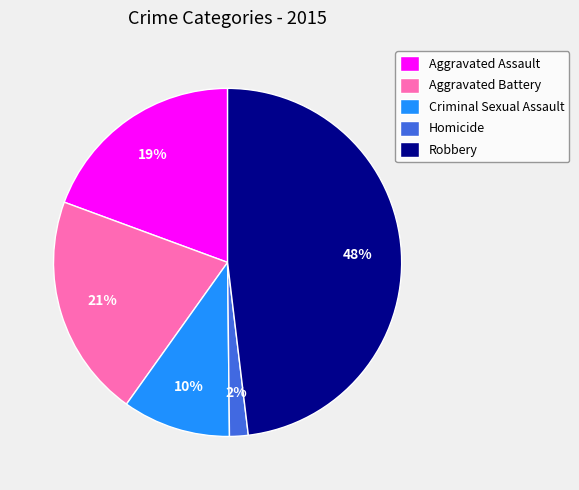

Which has a higher value, Robbery or Homicide?

Robbery